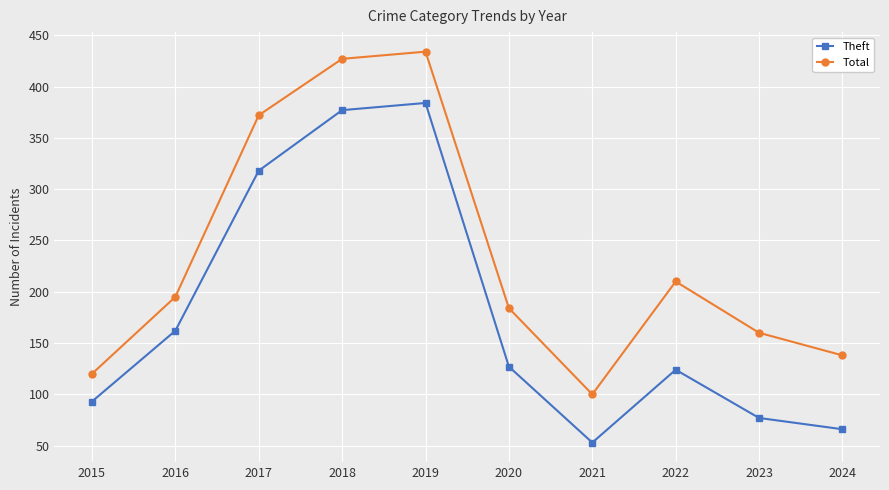

Reading right to left, transcribe all the data shown in this chart.

Theft: 66	77	124	53	127	384	377	318	162	93
Total: 138	160	210	100	184	434	427	372	195	120